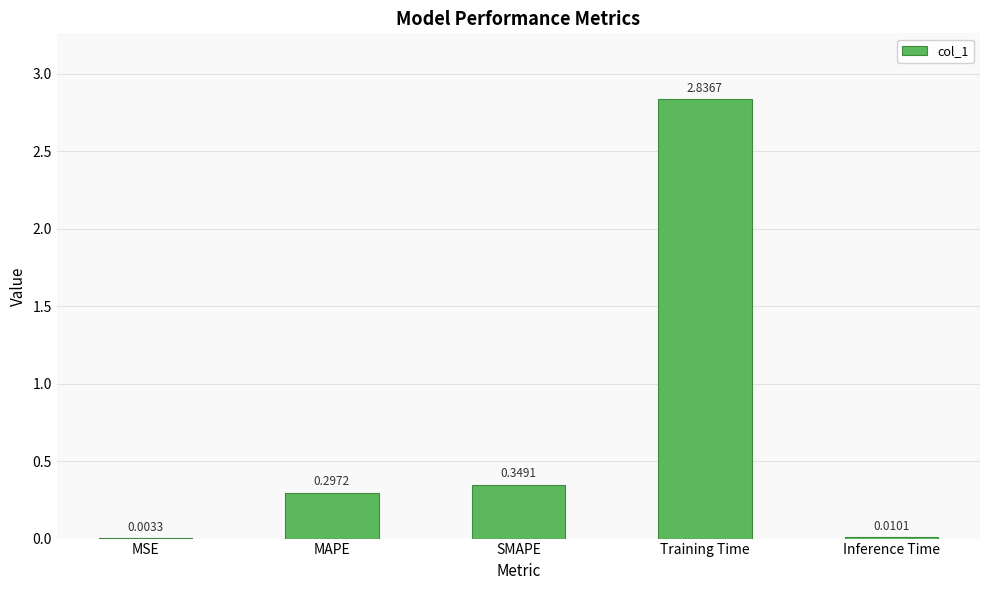

How many data points does each series have?

5